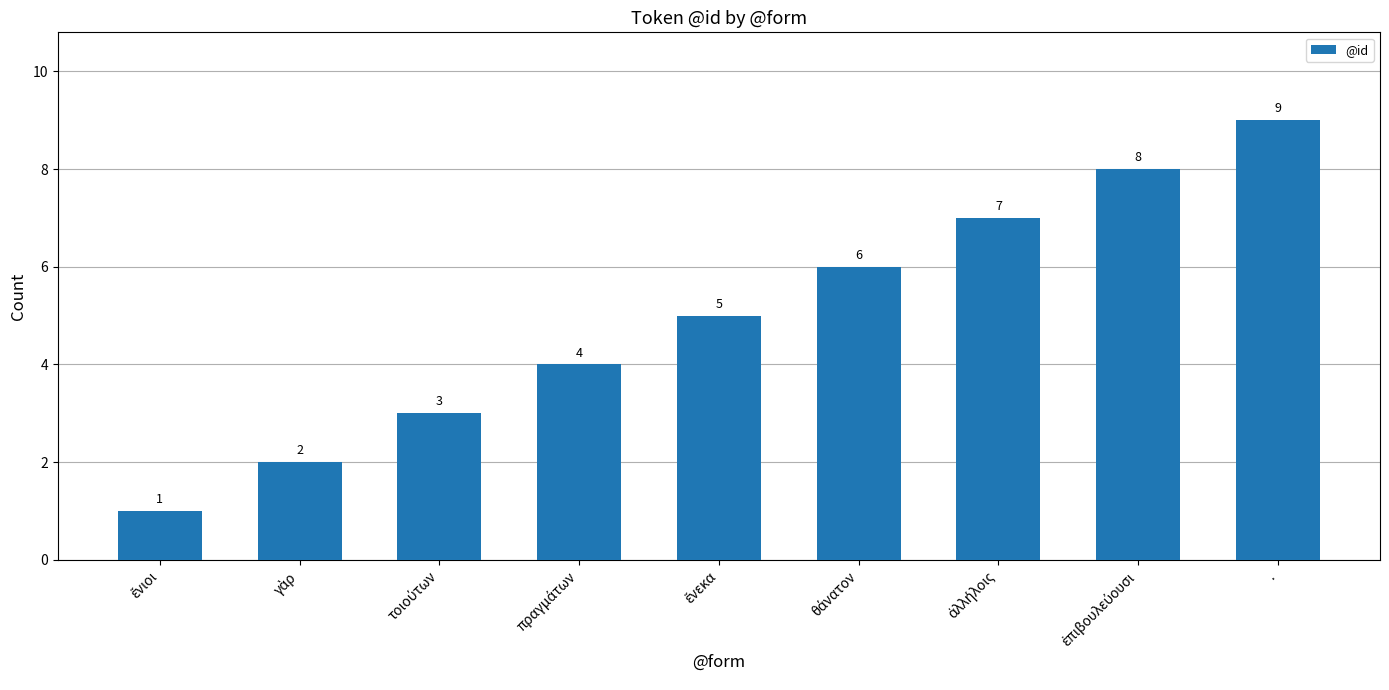

What is the difference between the second highest and minimum values?

7